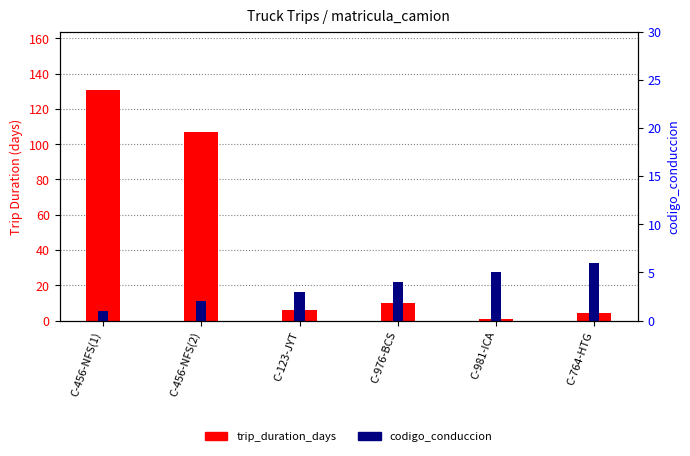

At which category does the chart reach its peak across all series?

C-456-NFS(1)